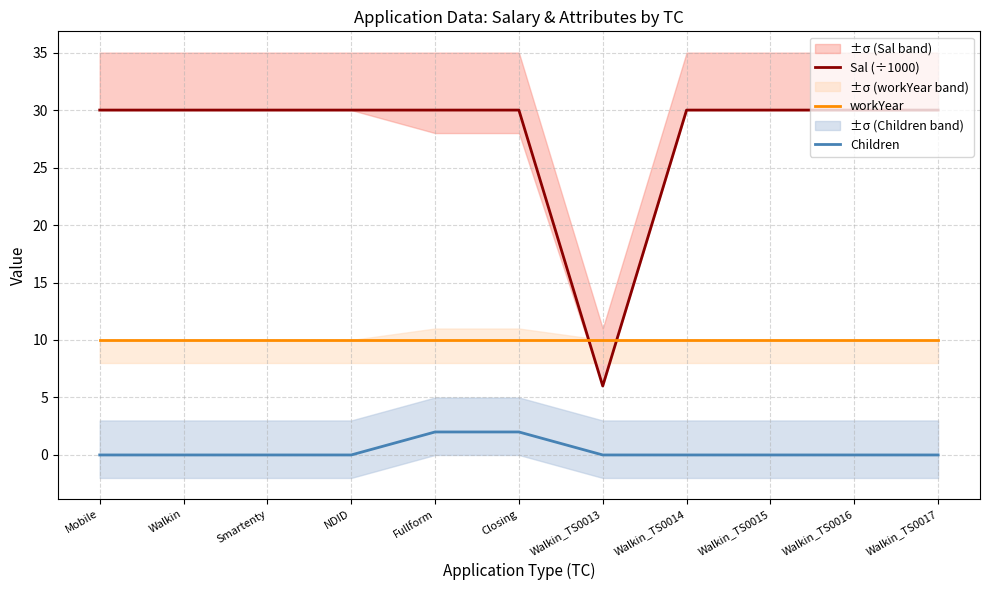

True or false: Sal (÷1000) has more than 2 points higher than both neighbors.

False